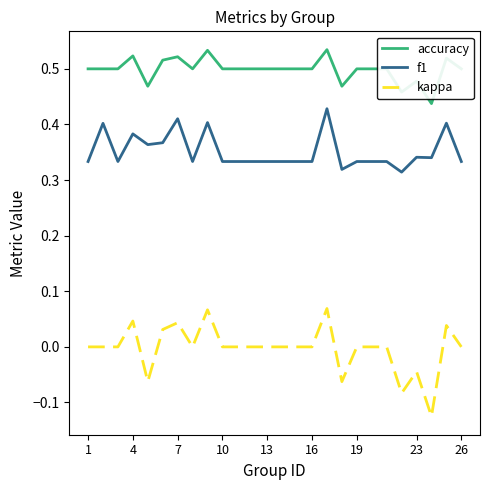

Which series has the largest total across all categories?

accuracy